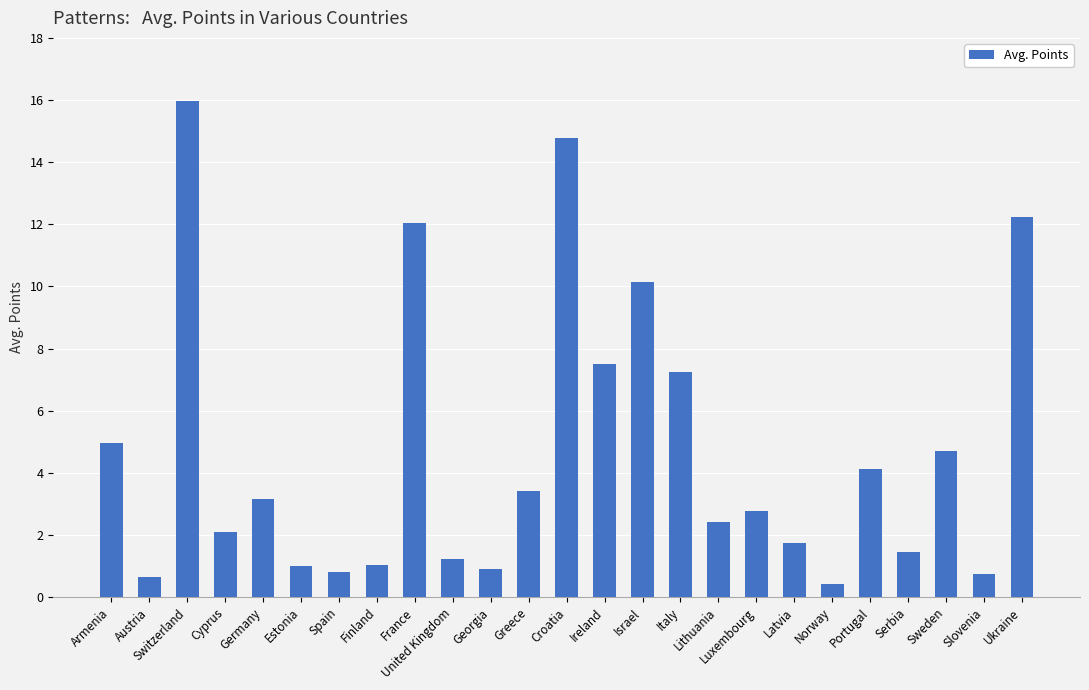

What is the difference between the maximum and minimum values?

15.5